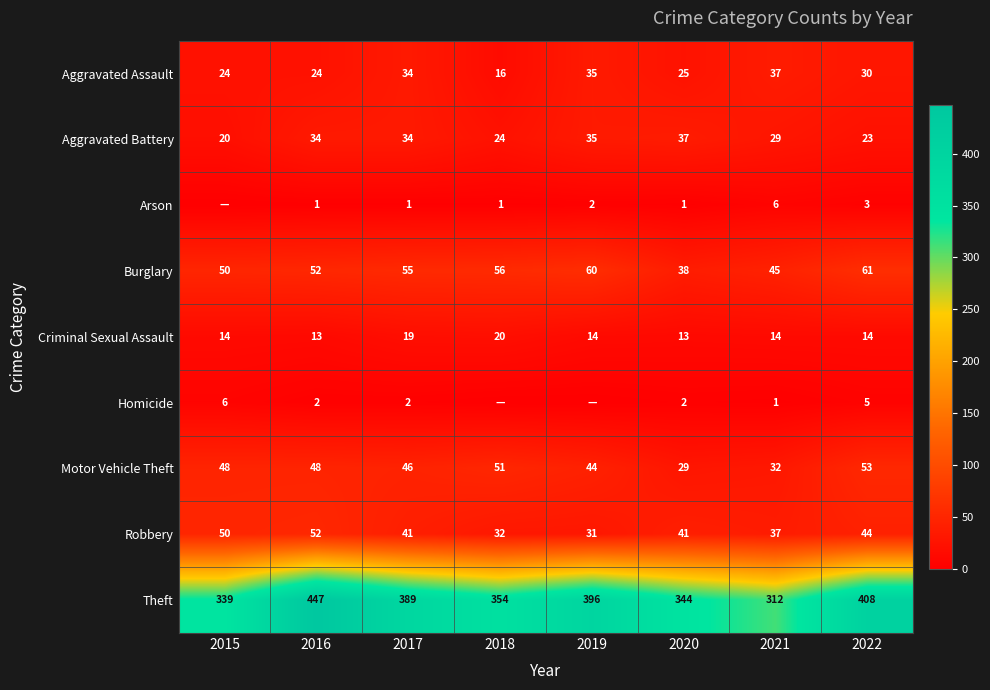

The value of Robbery at 2015 is 50. True or false?

True